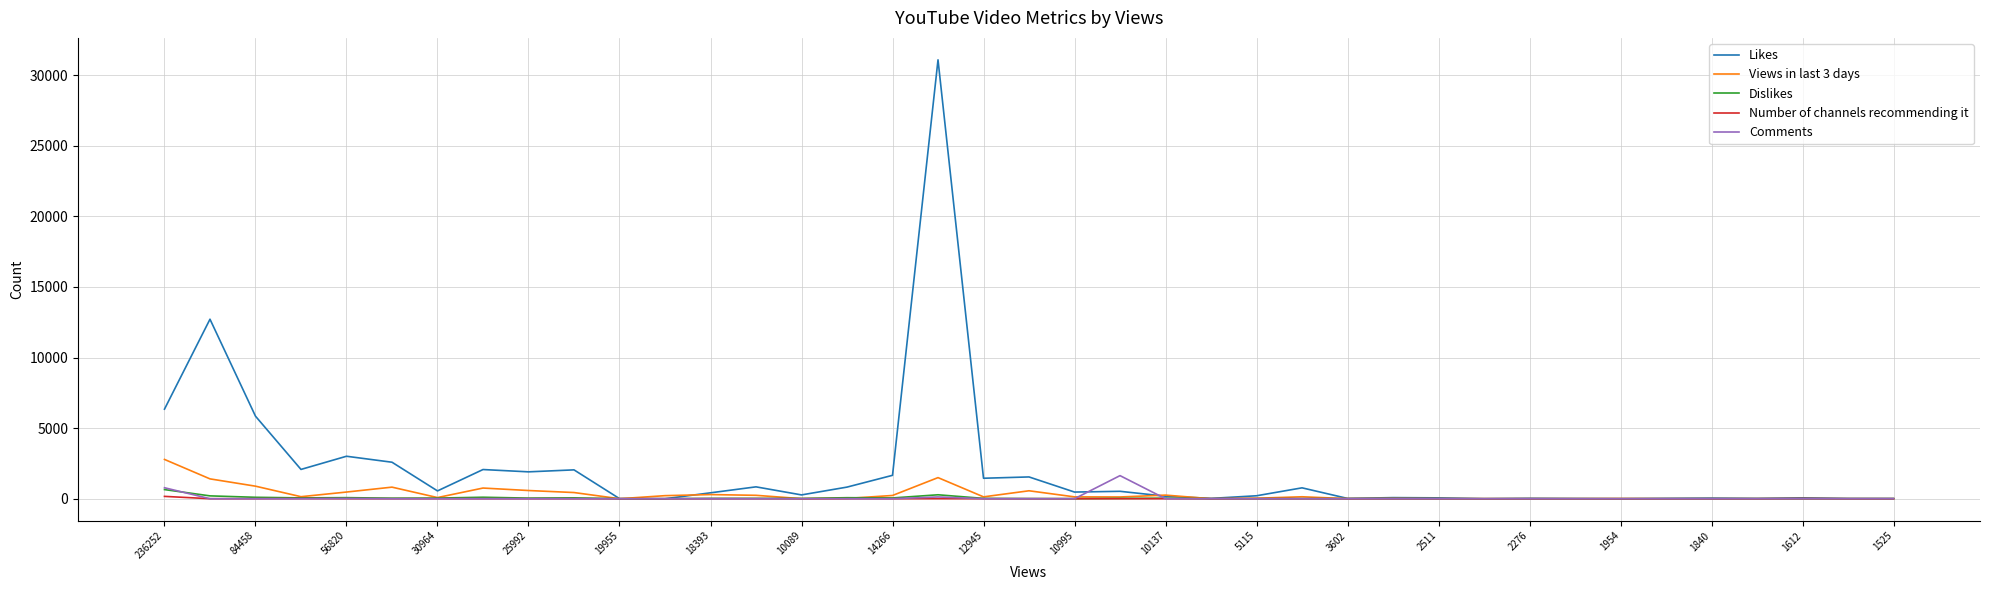

How many distinct data groups are displayed?

5